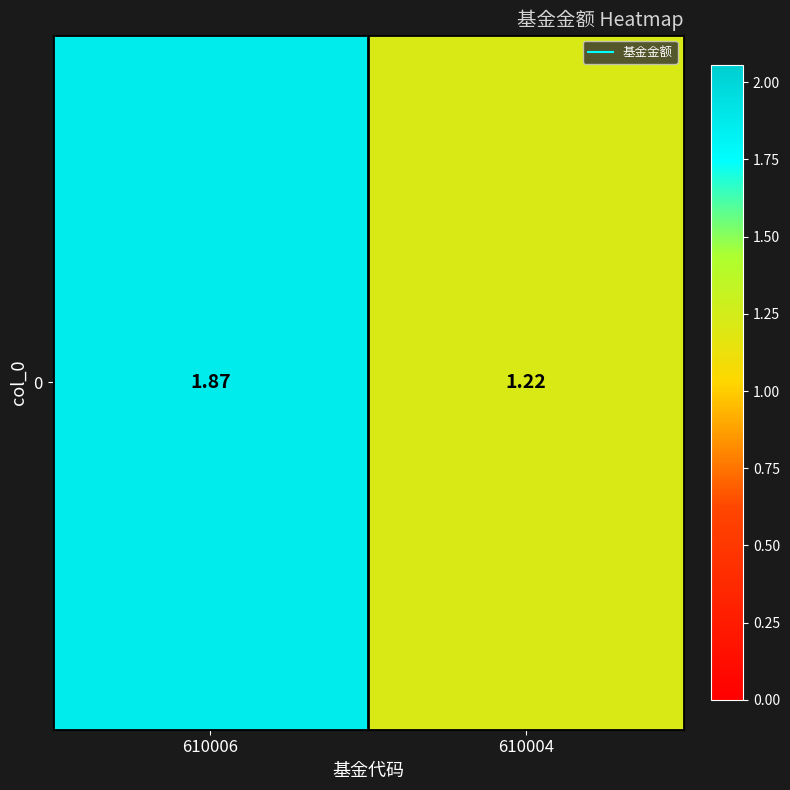

Which label corresponds to the largest value in the chart?

610006